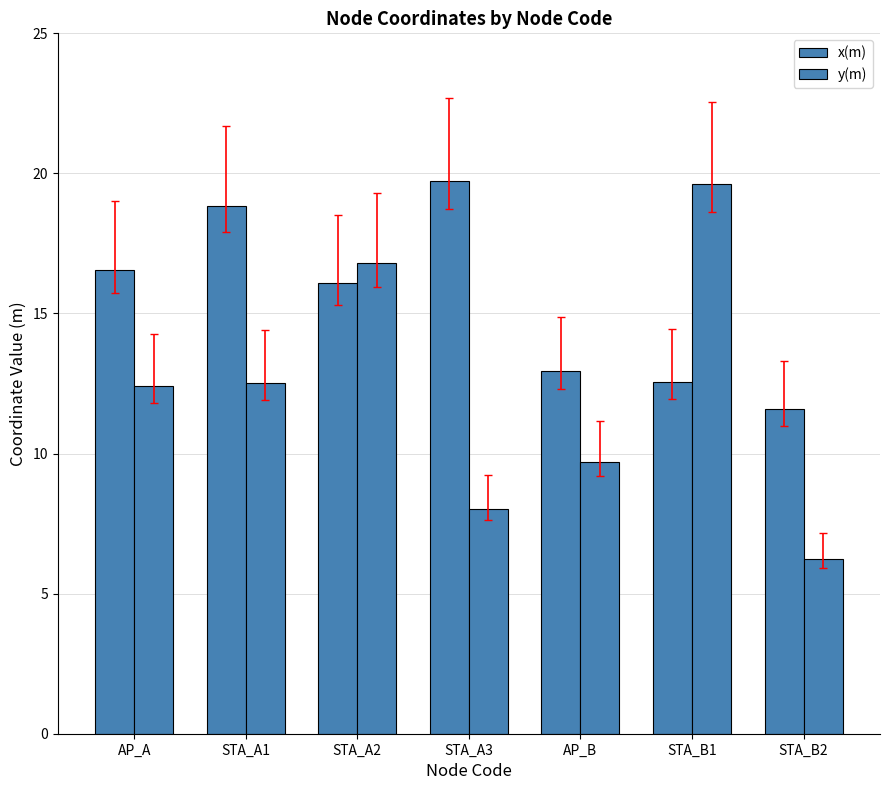

Count the number of data series in this chart.

2